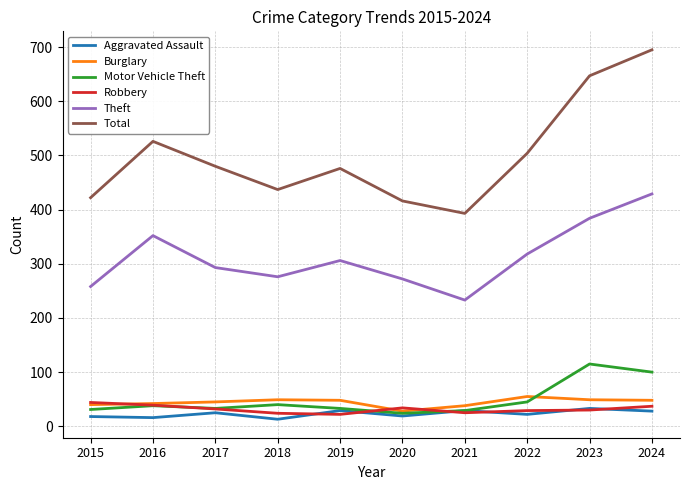

The value of Total at 2024 is 695. True or false?

True